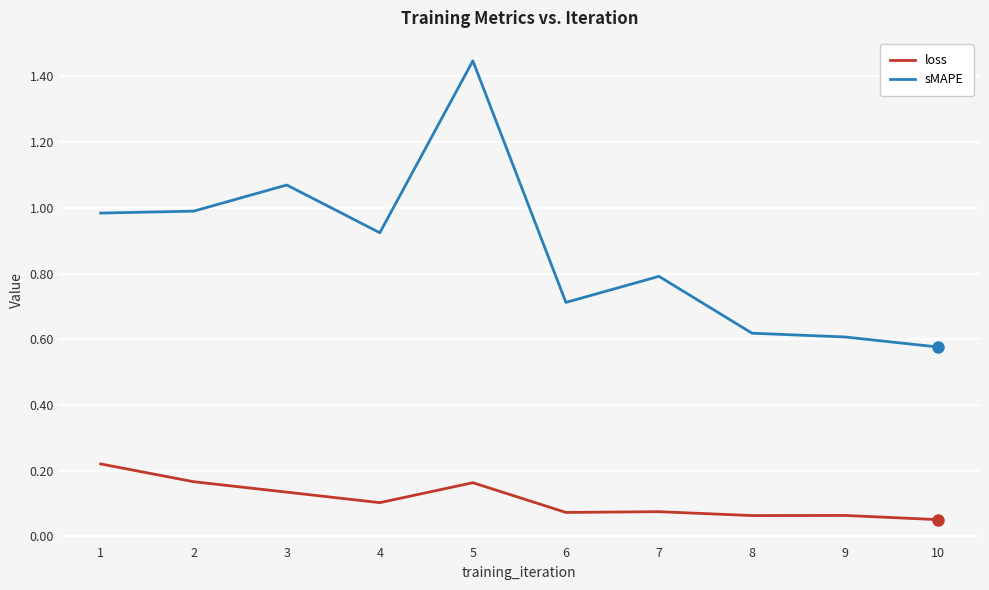

At 9, list the series in order from largest to smallest.

sMAPE, loss